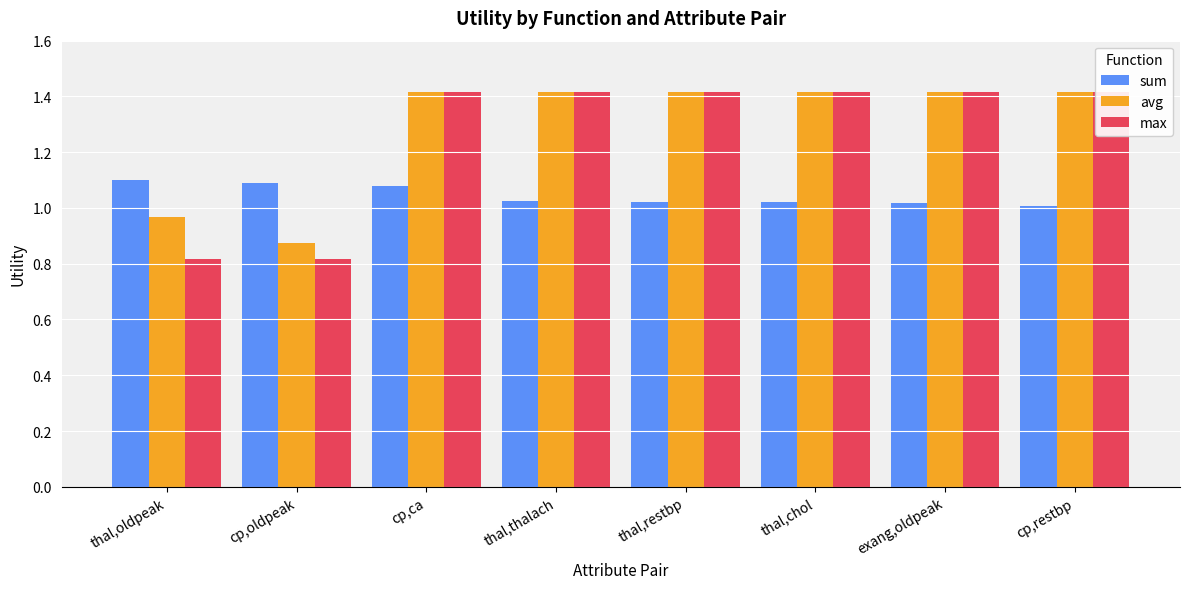

True or false: max has a value of 2.5 at exang,oldpeak.

False